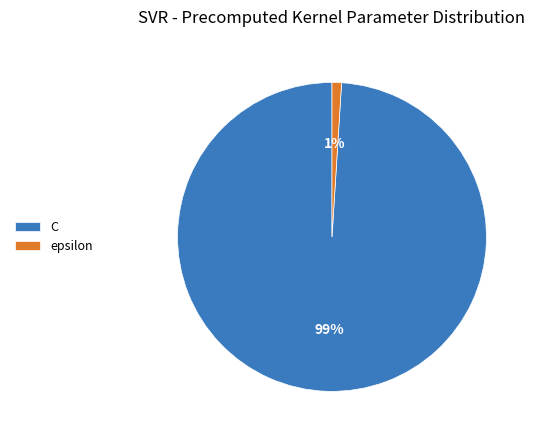

True or false: C accounts for 99% of the total.

True